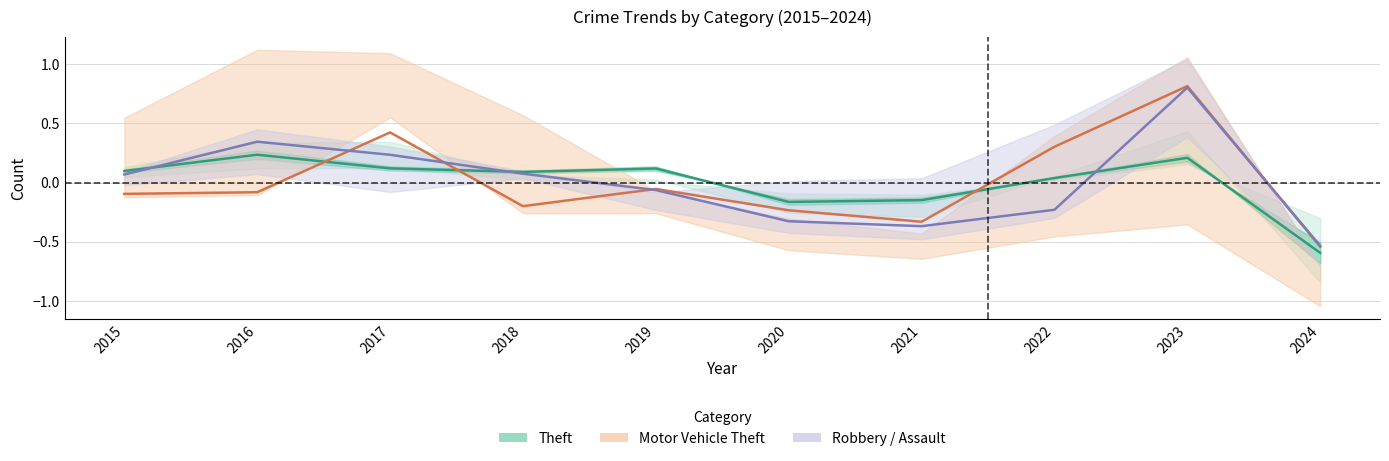

The Motor Vehicle Theft (normalised) series shows -0.2 at 2018. True or false?

True